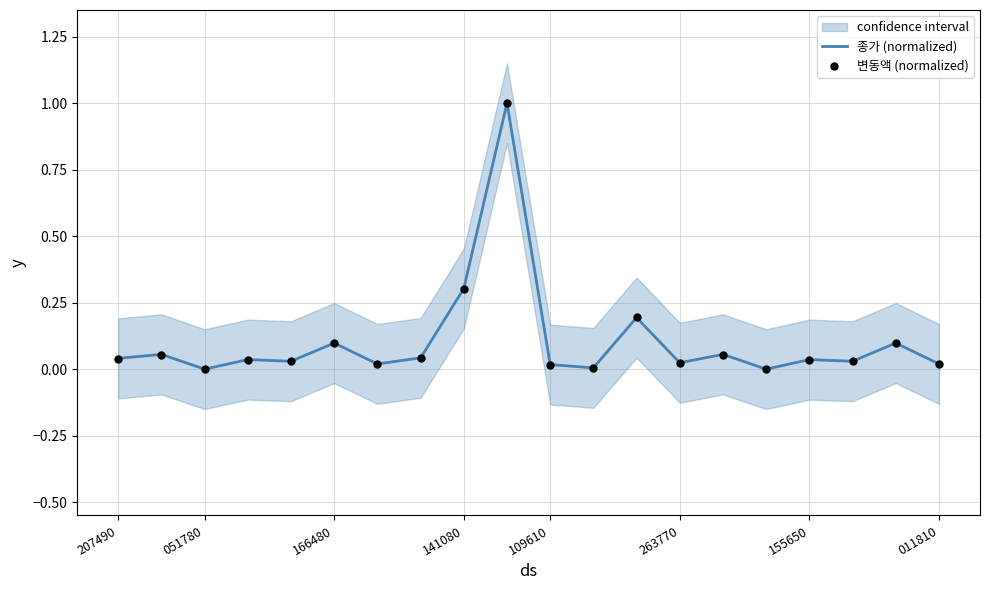

What are all the series names shown in the legend?

종가 (normalized), 변동액 (normalized)